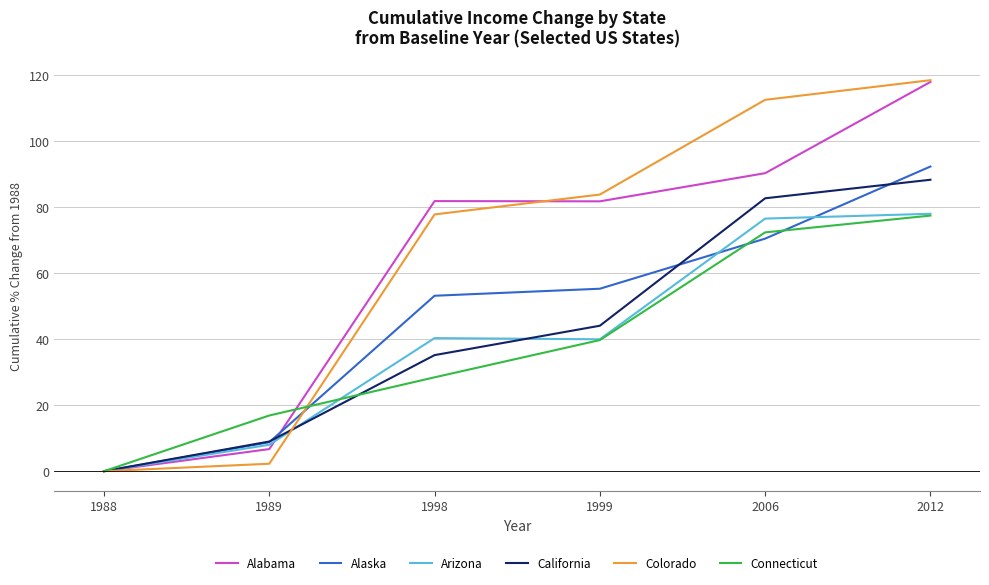

What is the difference between the highest and lowest values at 2012?

41.0